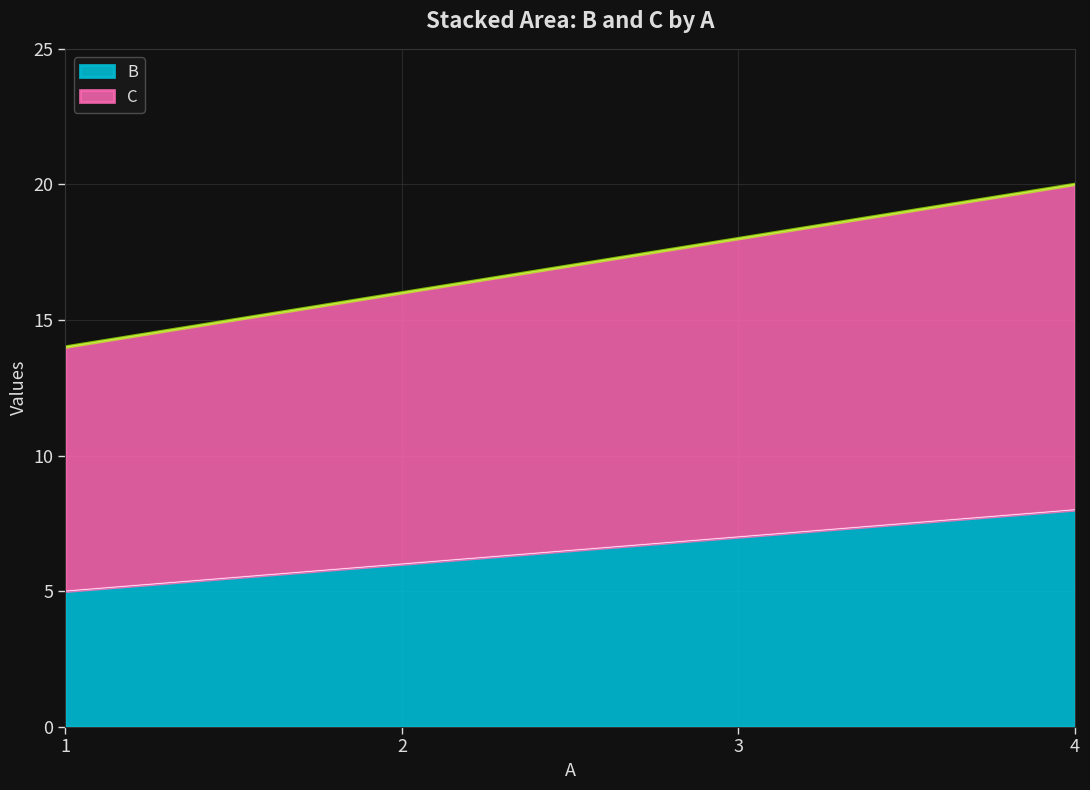

Rank the series by their average value, from highest to lowest.

C, B